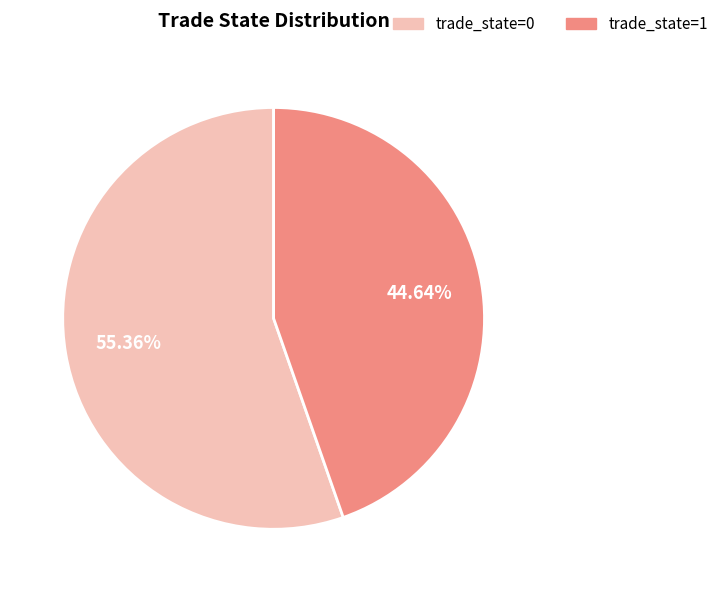

Does trade_state=0 represent more than half of the total?

Yes